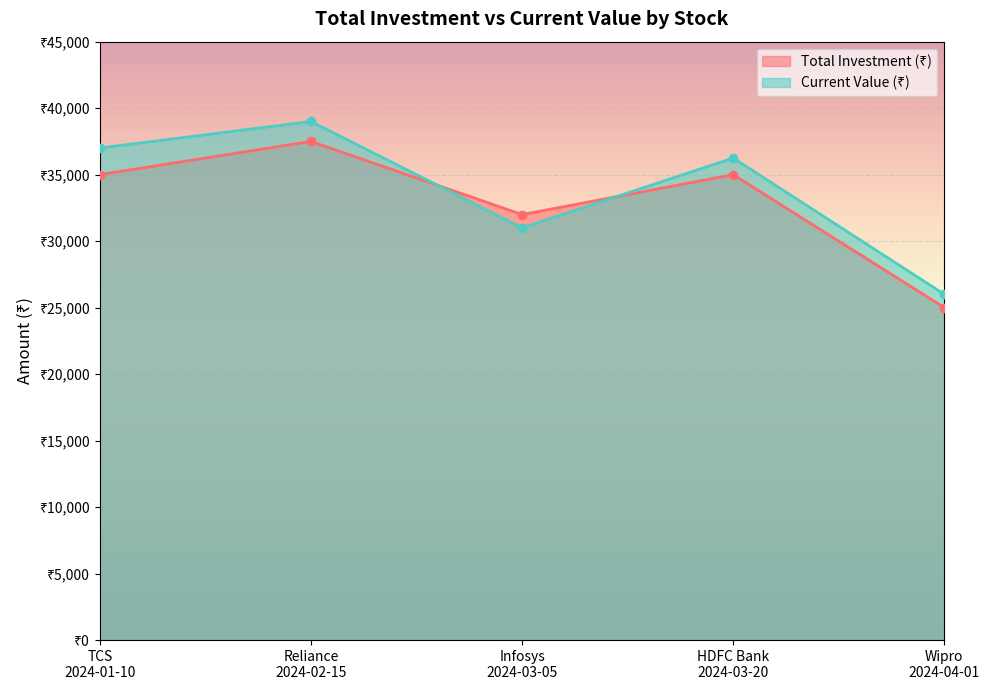

At how many categories does at least one series exceed 25051?

5